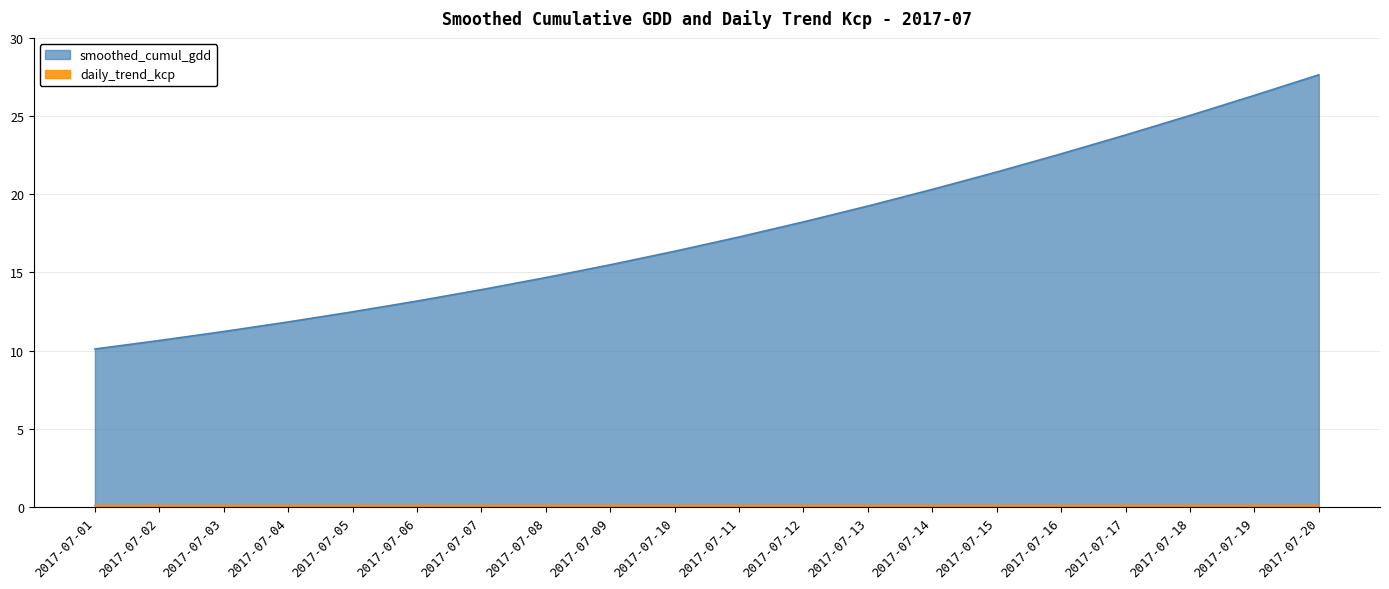

True or false: daily_trend_kcp has more than 1 interior local peaks.

False